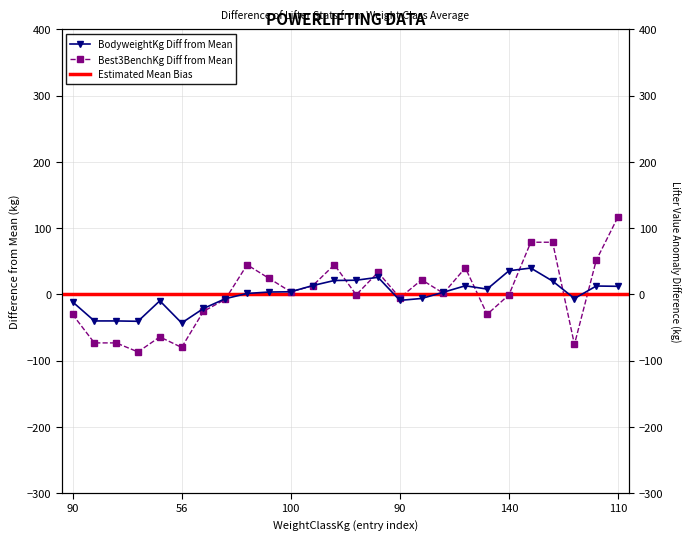

Is the value of Best3BenchKg at 75 greater than the value of BodyweightKg at 75?

No